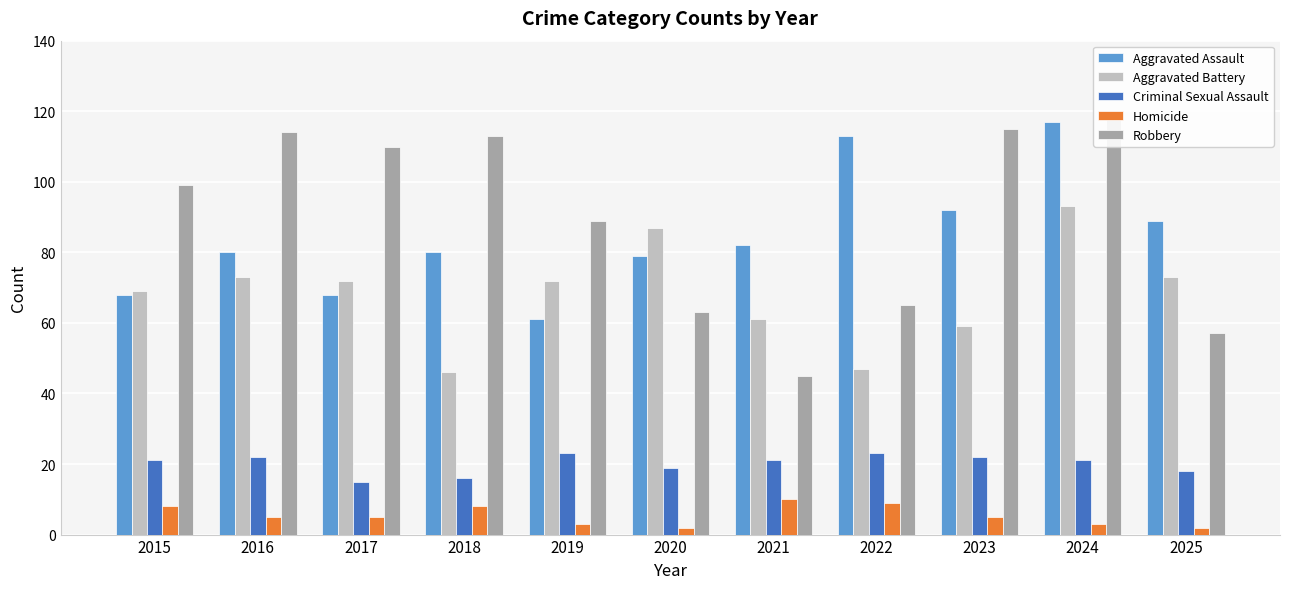

Reading left to right, extract all data points from this chart.

Aggravated Assault: 2015=68	2016=80	2017=68	2018=80	2019=61	2020=79	2021=82	2022=113	2023=92	2024=117	2025=89
Aggravated Battery: 2015=69	2016=73	2017=72	2018=46	2019=72	2020=87	2021=61	2022=47	2023=59	2024=93	2025=73
Criminal Sexual Assault: 2015=21	2016=22	2017=15	2018=16	2019=23	2020=19	2021=21	2022=23	2023=22	2024=21	2025=18
Homicide: 2015=8	2016=5	2017=5	2018=8	2019=3	2020=2	2021=10	2022=9	2023=5	2024=3	2025=2
Robbery: 2015=99	2016=114	2017=110	2018=113	2019=89	2020=63	2021=45	2022=65	2023=115	2024=118	2025=57